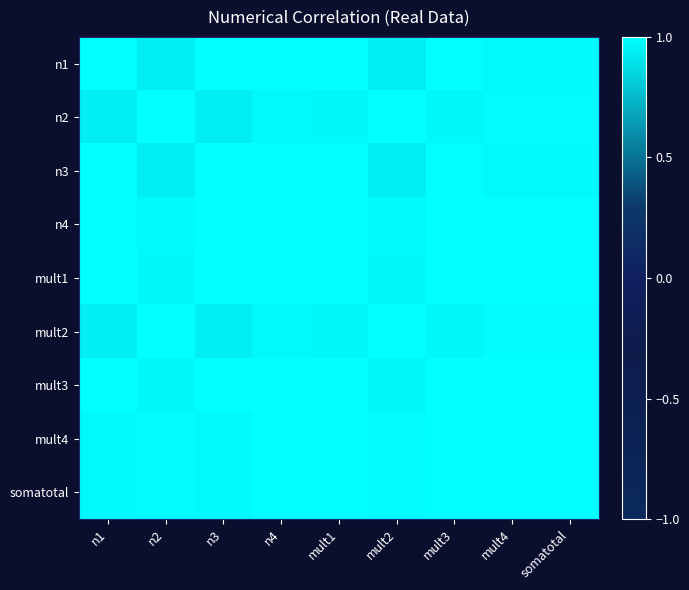

Between n3 and mult4, which is larger?

n3